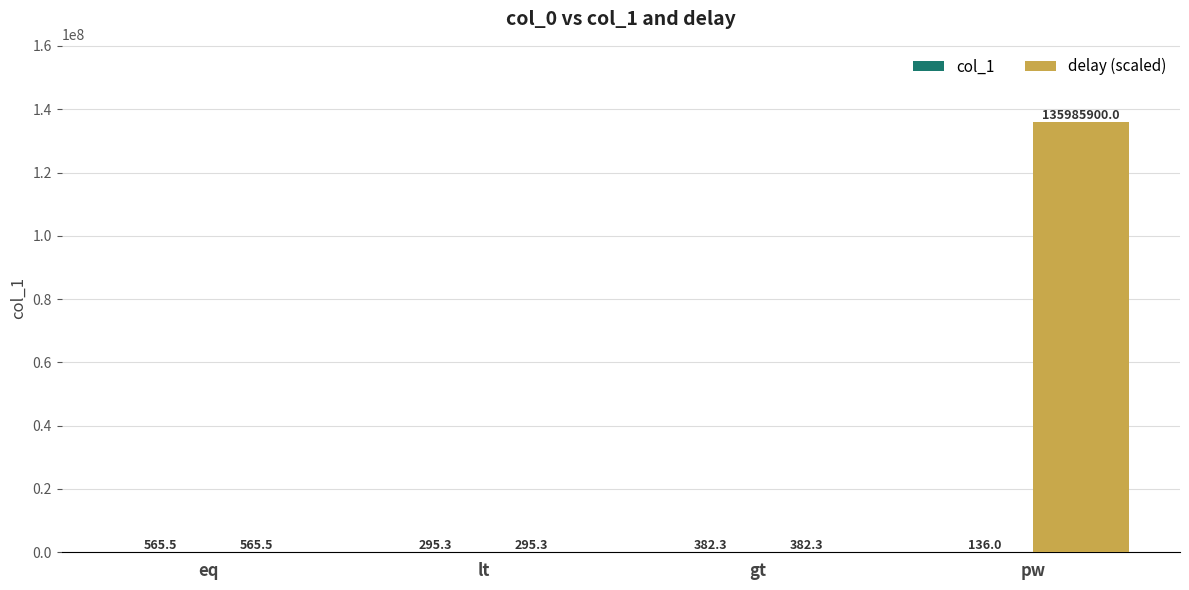

True or false: delay (scaled) has a value of 215534190.1 at pw.

False